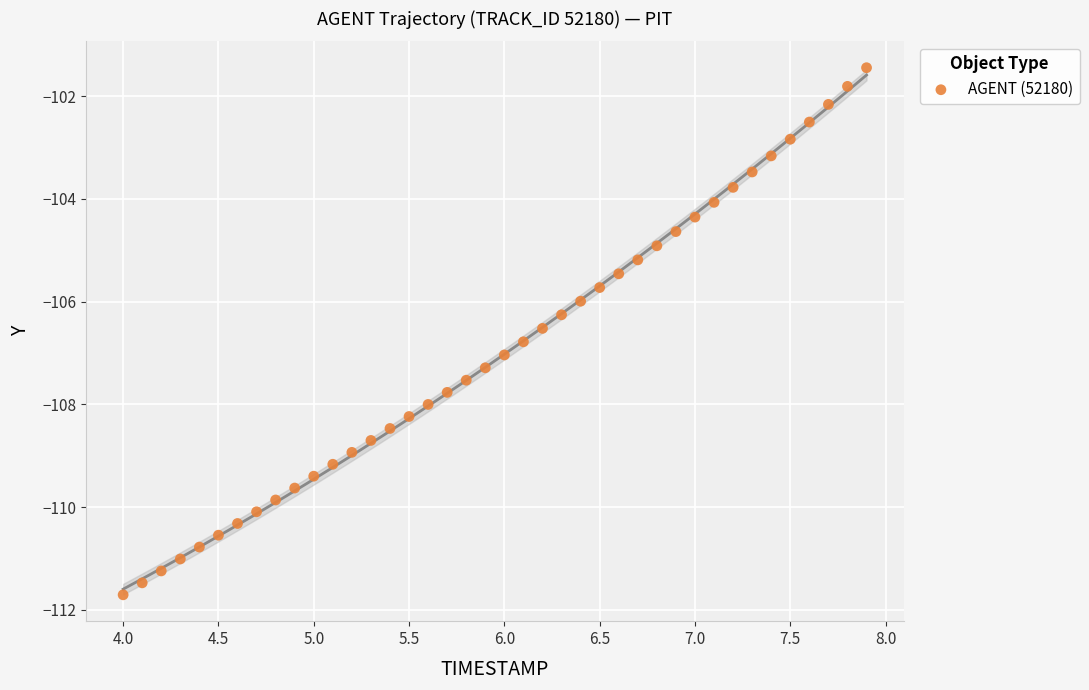

What is the range of X values (max minus min)?

3.9